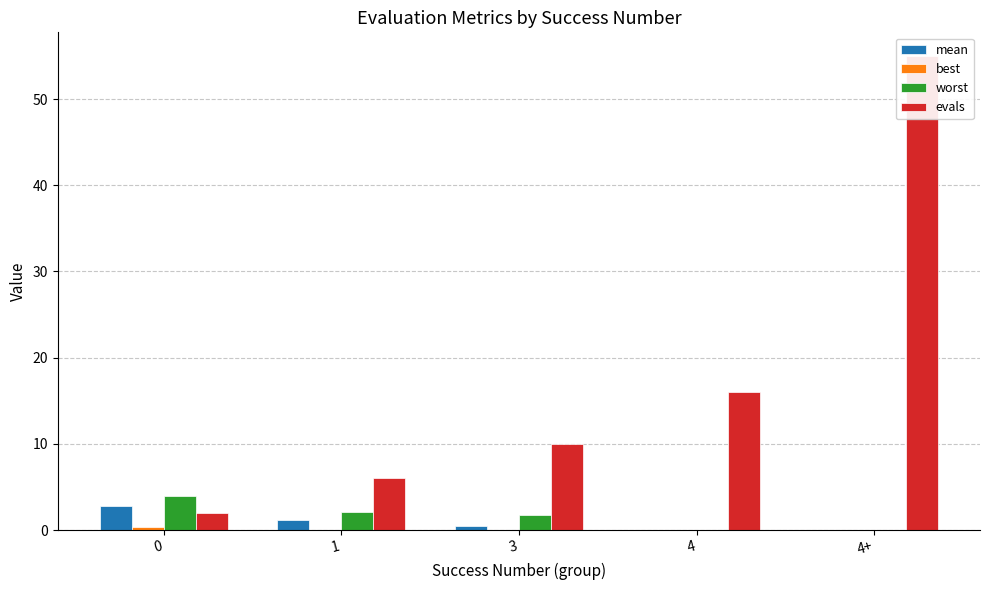

What is the label of the 3rd bar from the left?

3